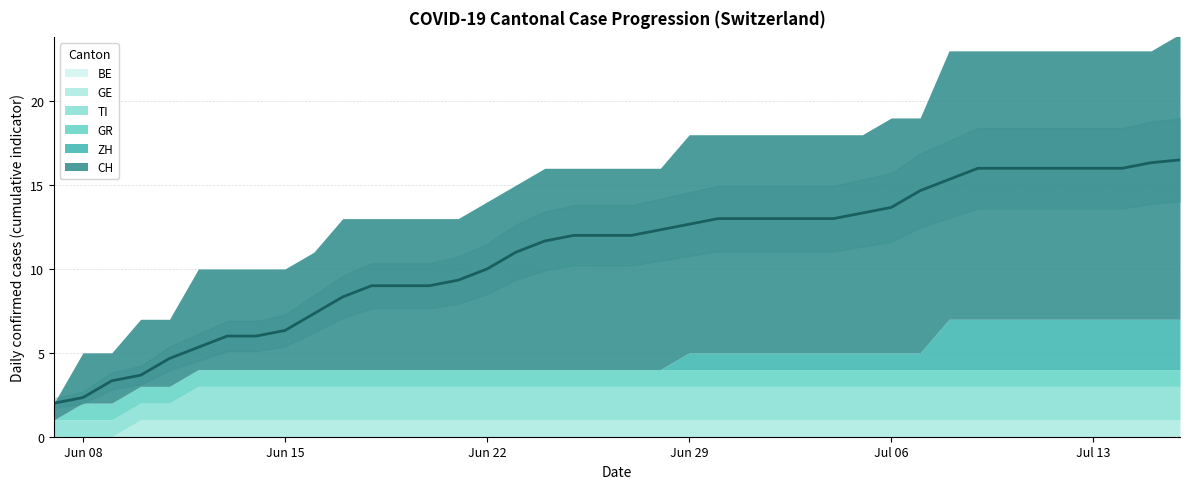

Is the value of GR at 8 greater than the value of TI at 9?

No